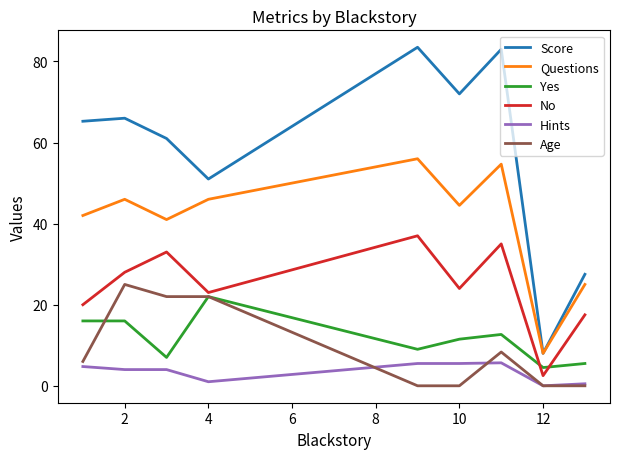

What is the difference between the maximum and minimum values in the Hints series?

5.7